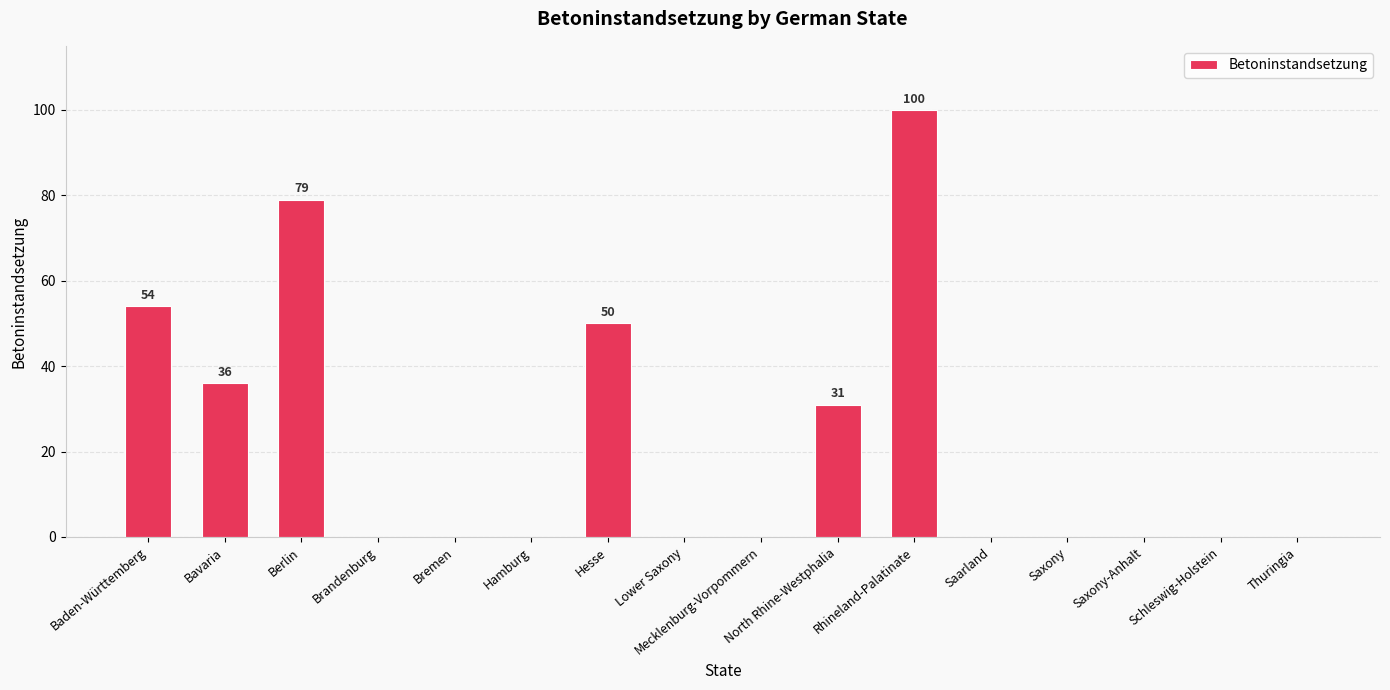

What is the change in value from Baden-Württemberg to Hesse?

-4